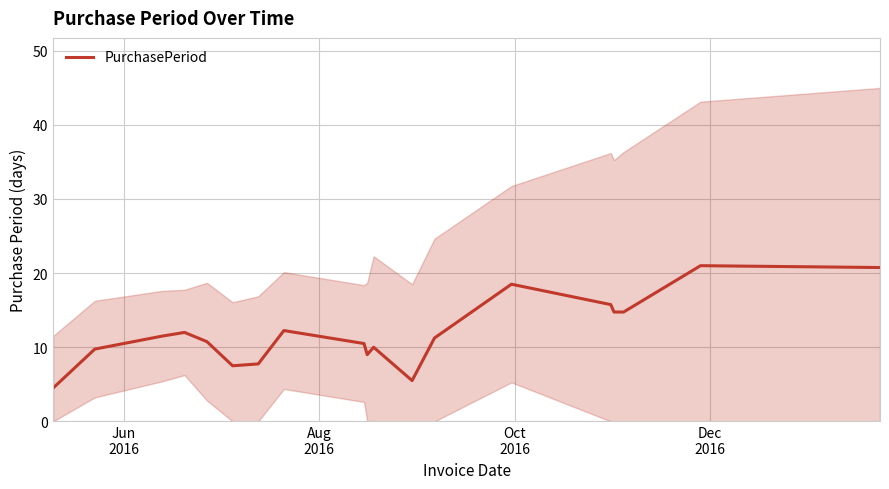

What is the maximum value for PurchasePeriod?

21.0